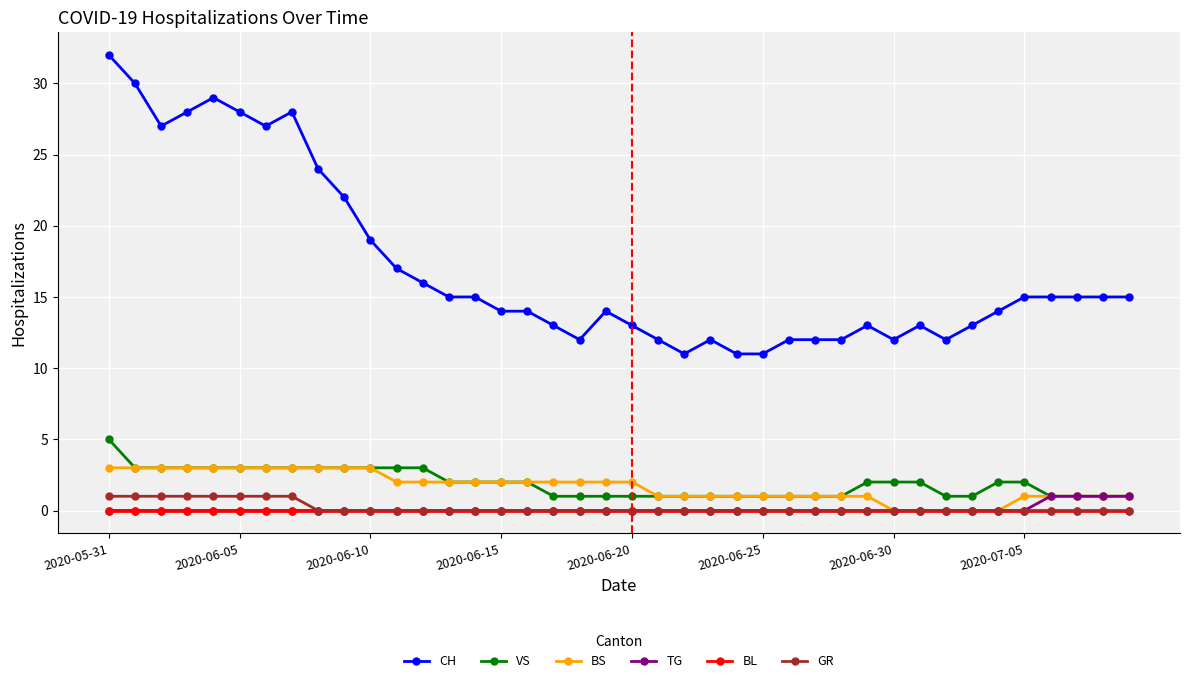

True or false: CH and BL cross at least once.

False